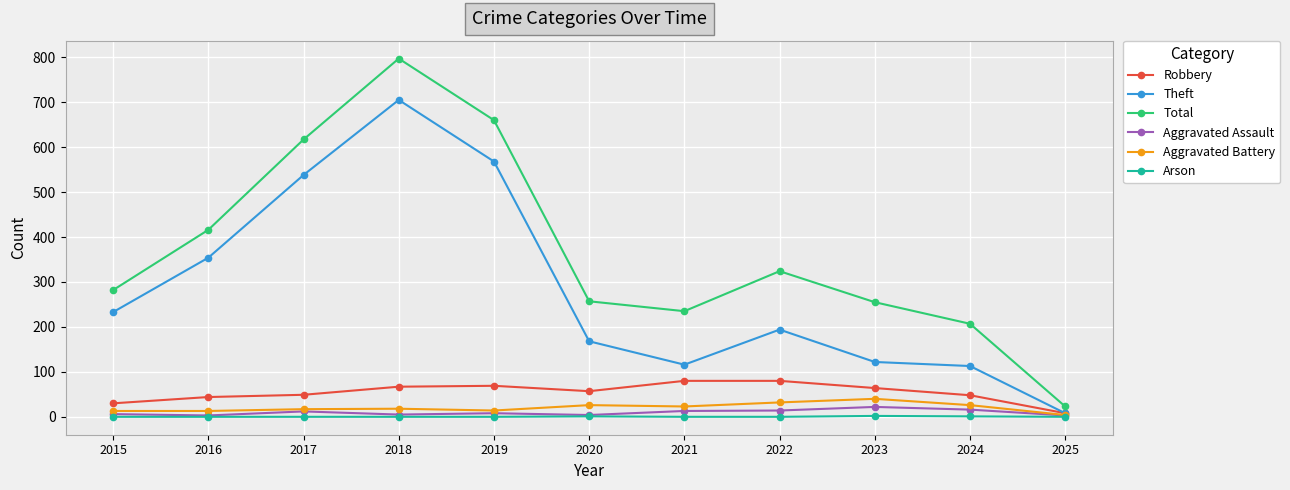

Which series has the largest range (max minus min)?

Total